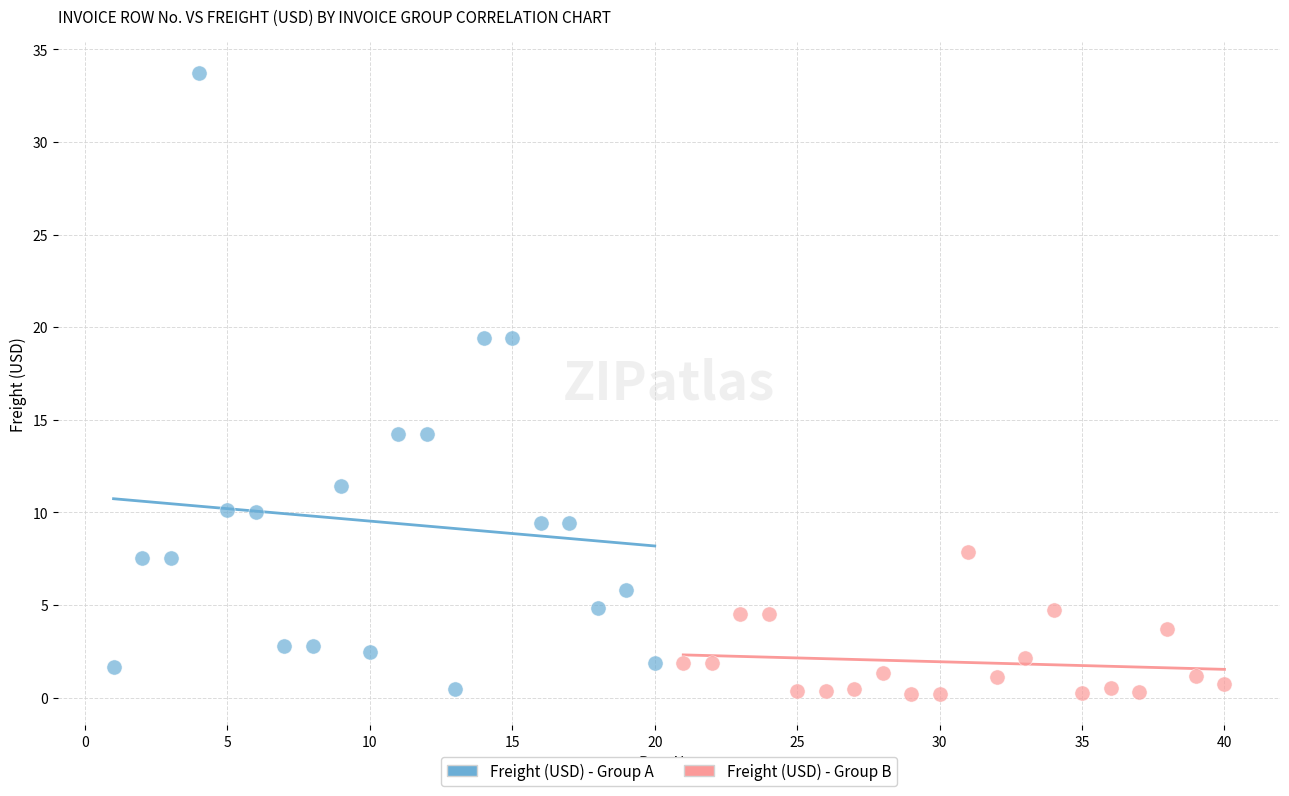

What are all the series names shown in the legend?

Freight (USD) - Group A, Freight (USD) - Group B